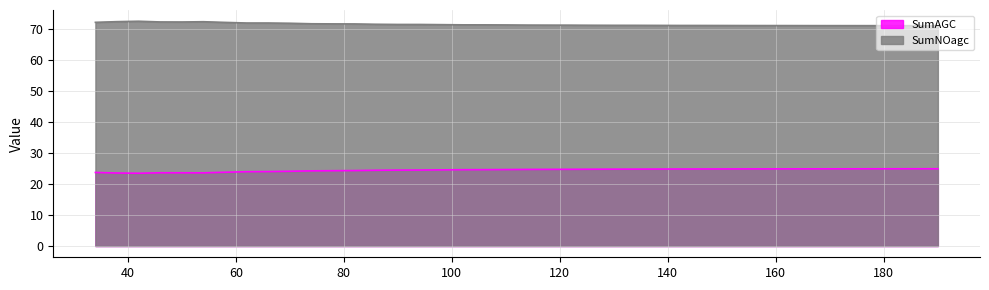

Reading left to right, list all the values displayed in this chart.

SumAGC: 34=23.8	38=23.6	42=23.5	46=23.7	50=23.7	54=23.6	58=23.8	62=24.0	66=24.1	70=24.2	74=24.3	78=24.3	82=24.4	86=24.5	90=24.5	94=24.6	98=24.6	102=24.7	106=24.7	110=24.7	114=24.8	118=24.8	122=24.8	126=24.8	130=24.8	134=24.8	138=24.9	142=24.9	146=24.9	150=24.9	154=24.9	158=24.9	162=24.9	166=24.9	170=24.9	174=24.9	178=25.0	182=25.0	186=25.0	190=25.0
SumNOagc: 34=72.3	38=72.5	42=72.6	46=72.4	50=72.4	54=72.5	58=72.3	62=72.1	66=72.1	70=72.0	74=71.8	78=71.8	82=71.8	86=71.7	90=71.6	94=71.6	98=71.5	102=71.5	106=71.5	110=71.4	114=71.4	118=71.4	122=71.4	126=71.3	130=71.3	134=71.3	138=71.3	142=71.3	146=71.3	150=71.3	154=71.2	158=71.2	162=71.2	166=71.2	170=71.2	174=71.2	178=71.2	182=71.2	186=71.2	190=71.2